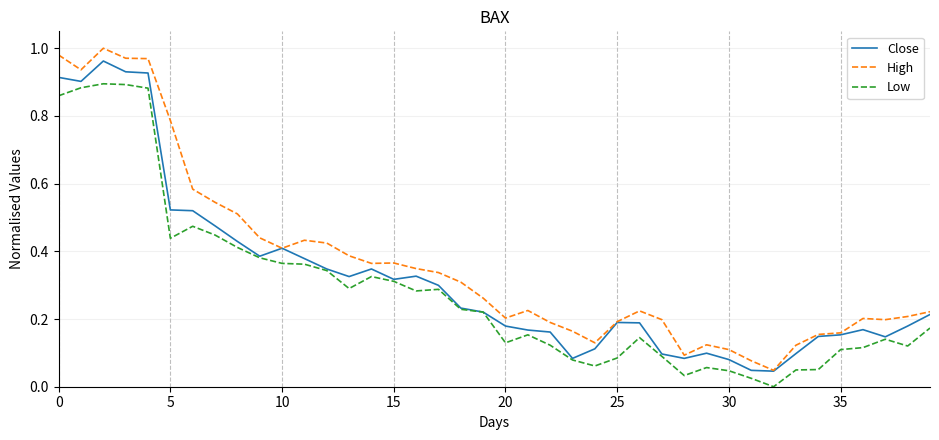

True or false: High and Low cross at least once.

False